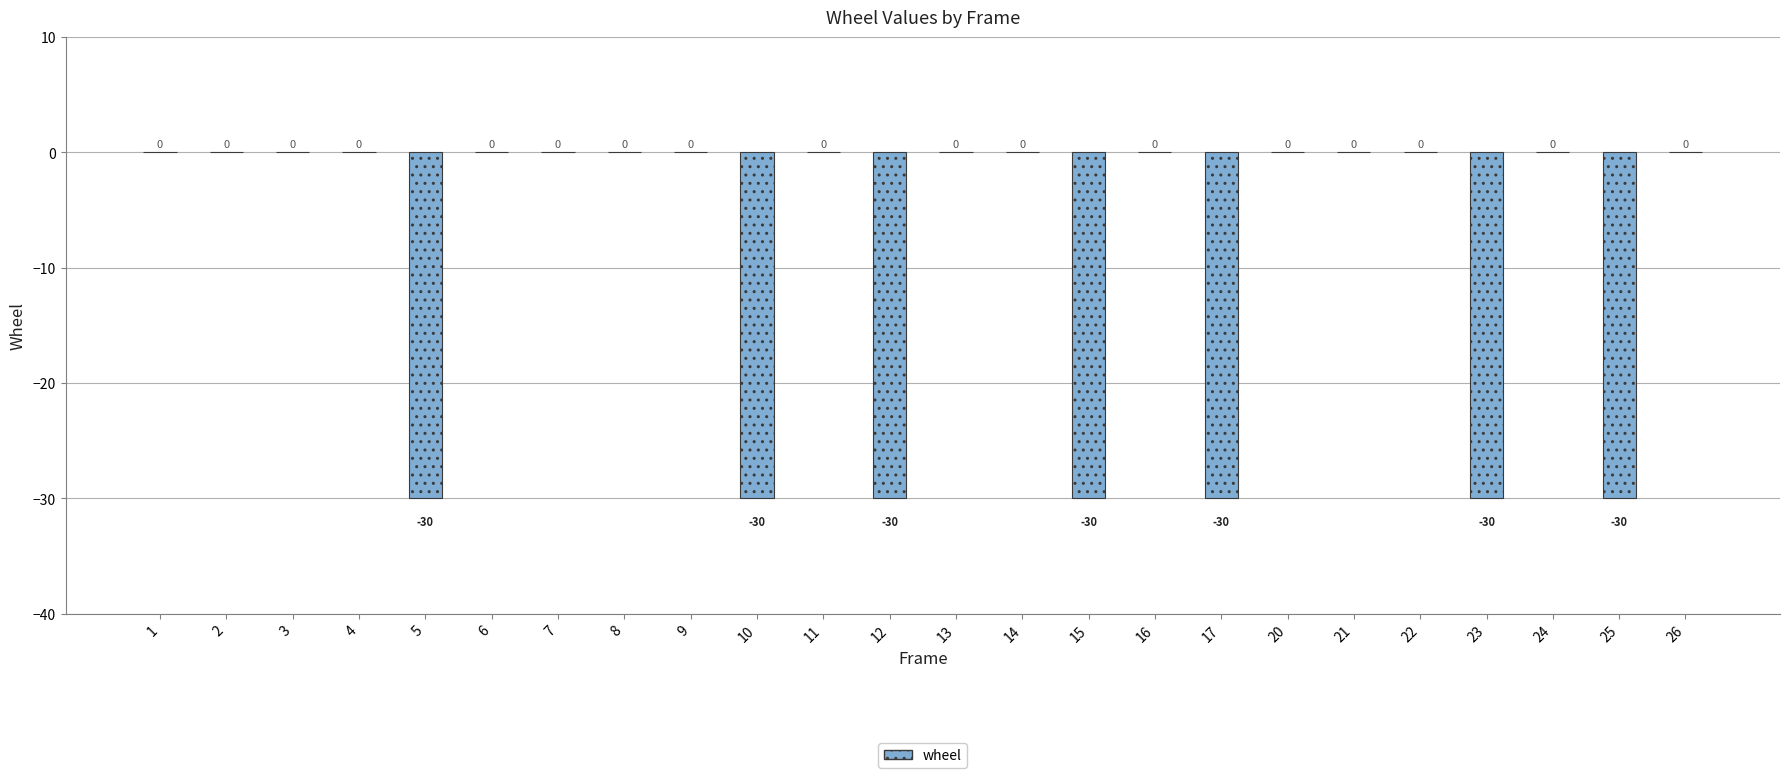

What is the change in value from 16 to 23?

-30